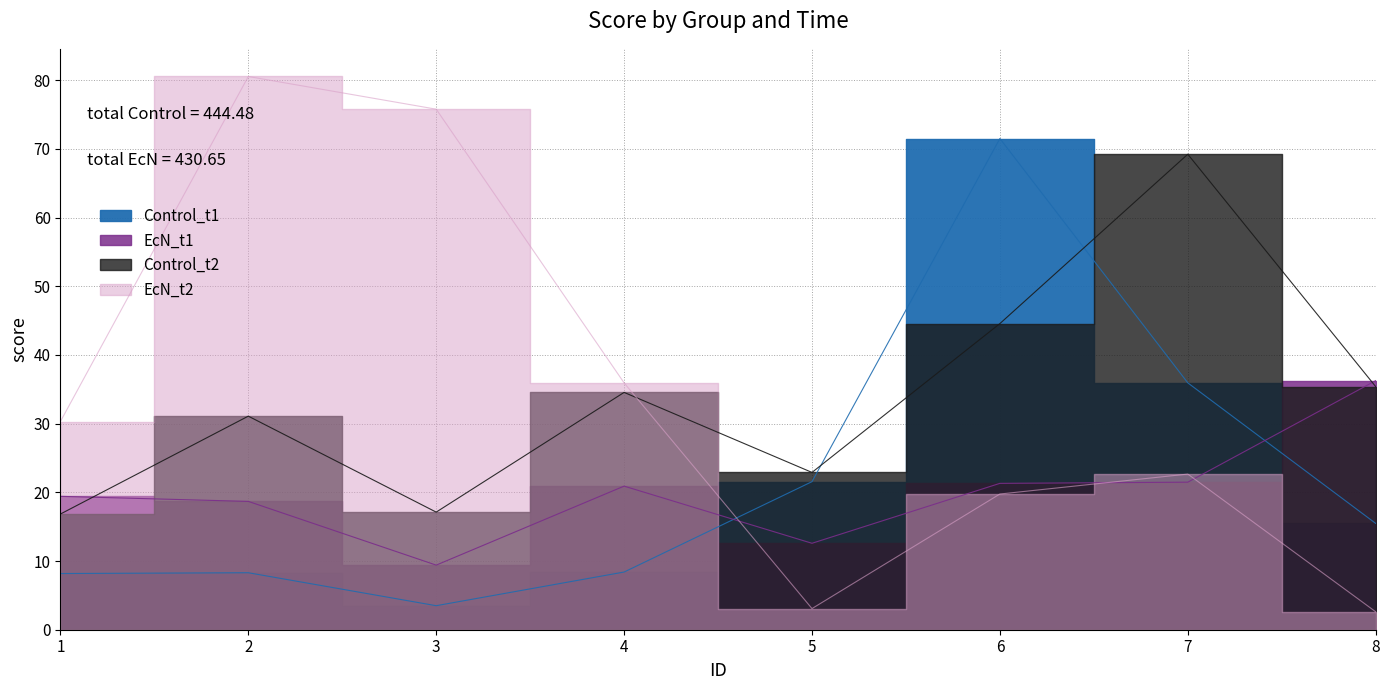

What is the value of the EcN_t1 point at the 3rd from the left?

9.4